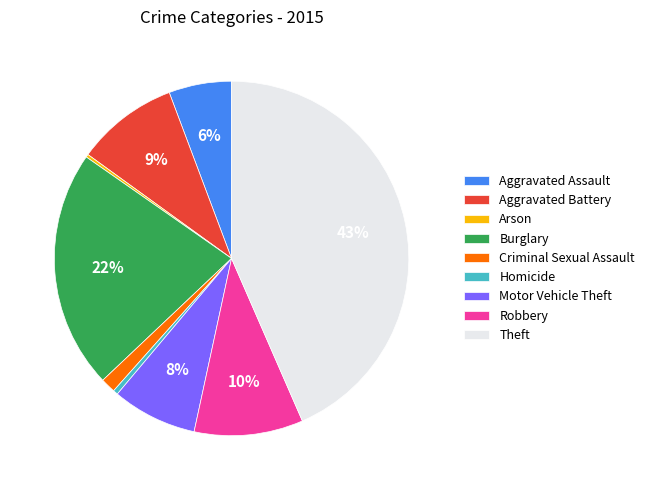

To the nearest percent, what percentage of the pie is Burglary?

22%